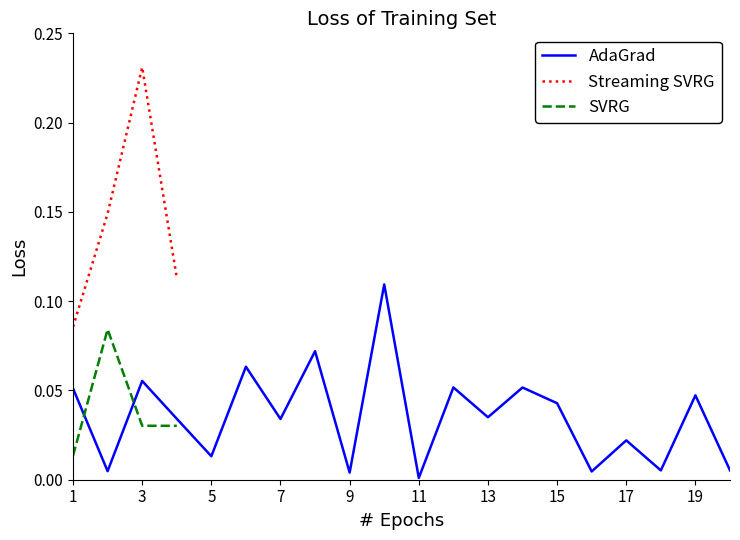

What is the sum of the AdaGrad values at 17 and 19?

0.1